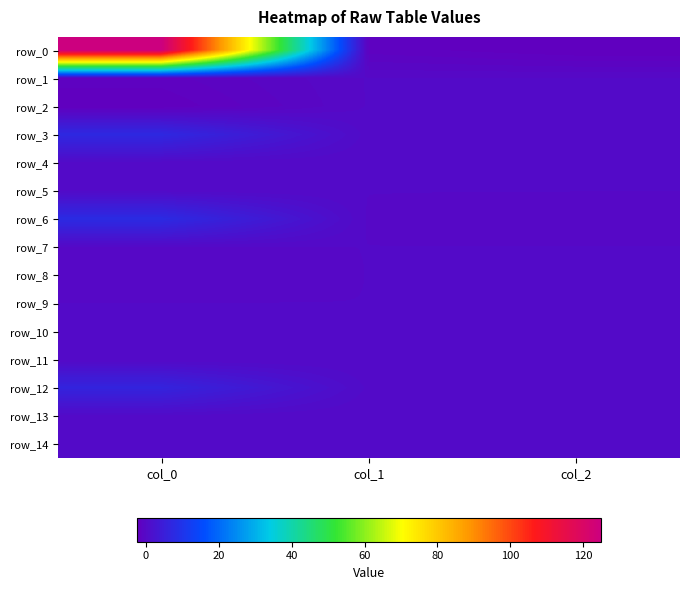

How many series are shown in this chart?

15